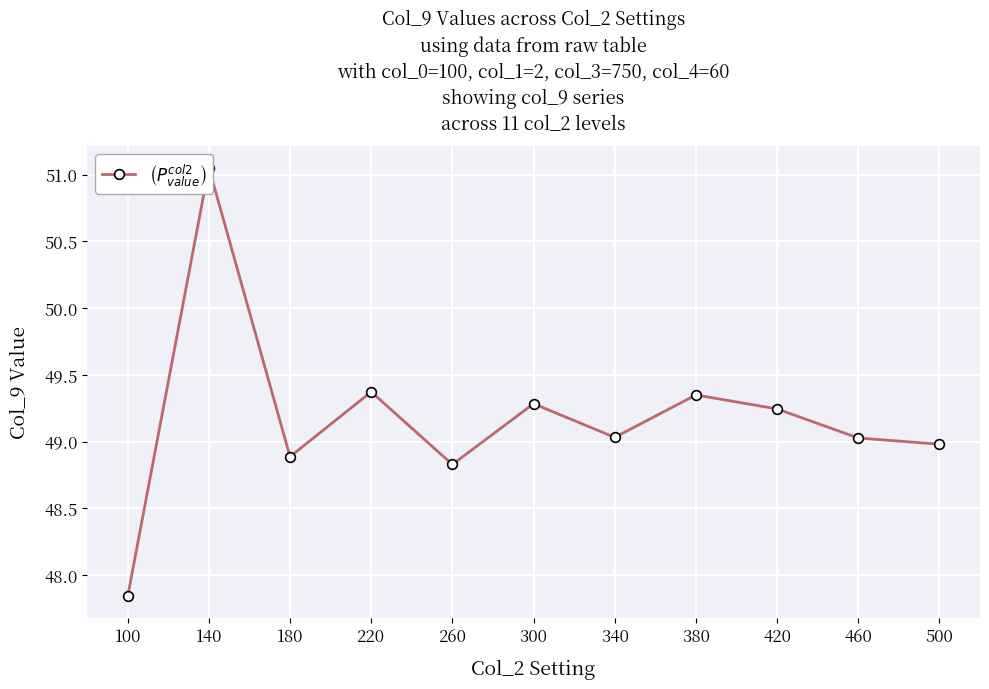

At which category does the chart reach its peak across all series?

140